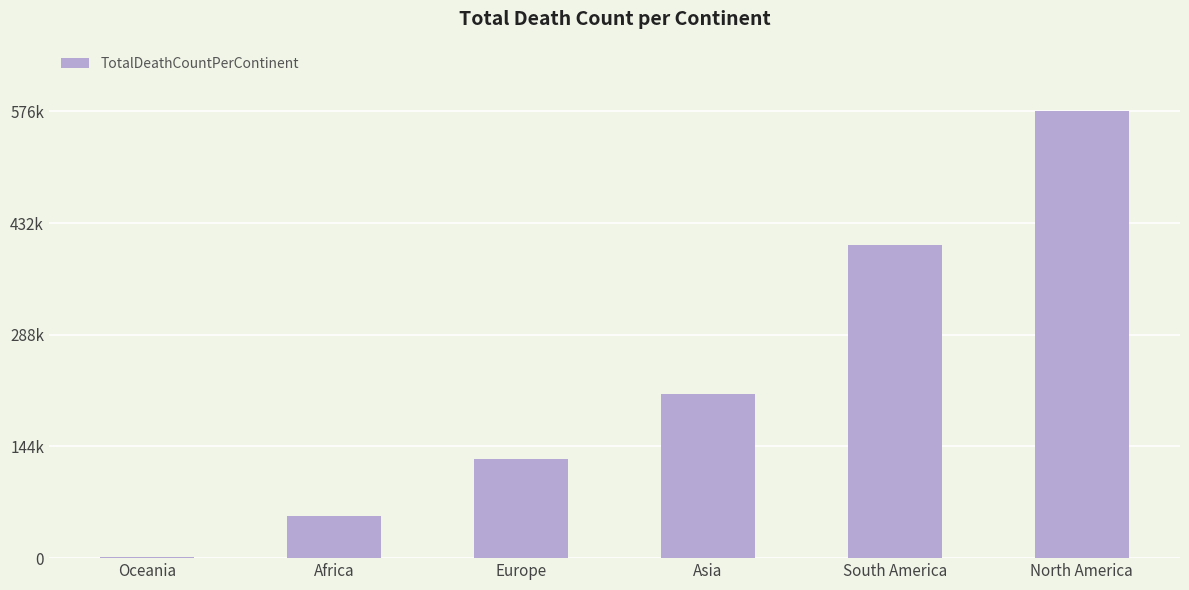

What is the difference between the second highest and second lowest values?

349431